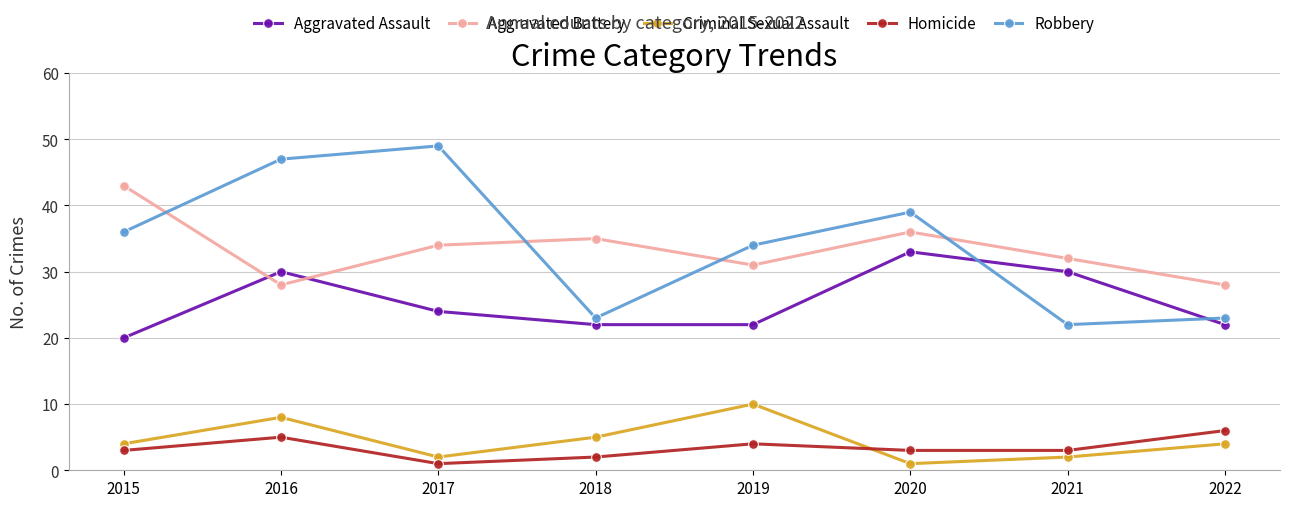

What are all the series names shown in the legend?

Aggravated Assault, Aggravated Battery, Criminal Sexual Assault, Homicide, Robbery